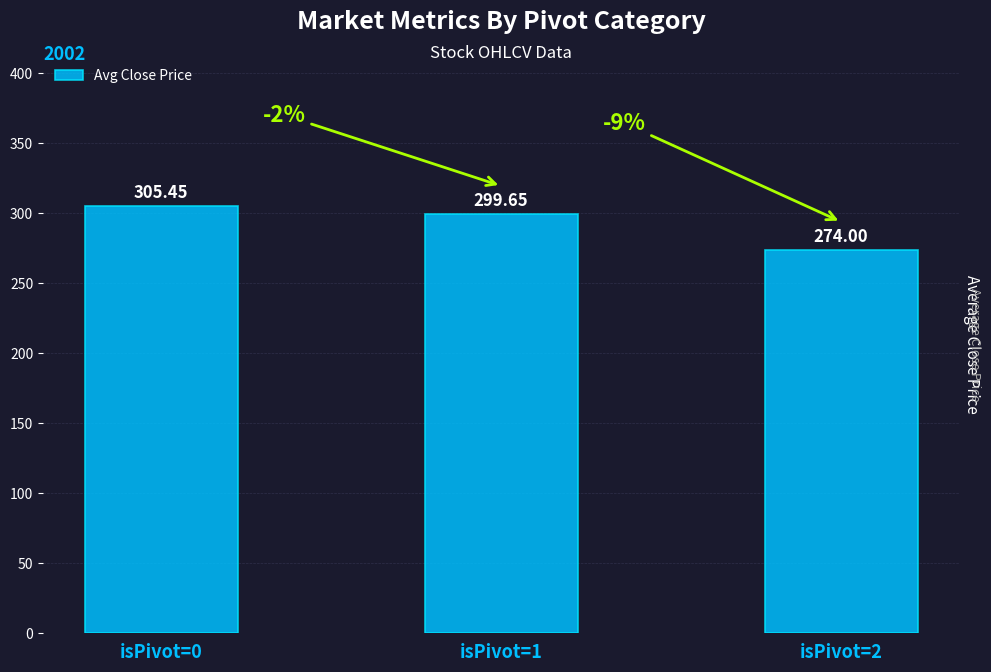

What is the average value?

293.0